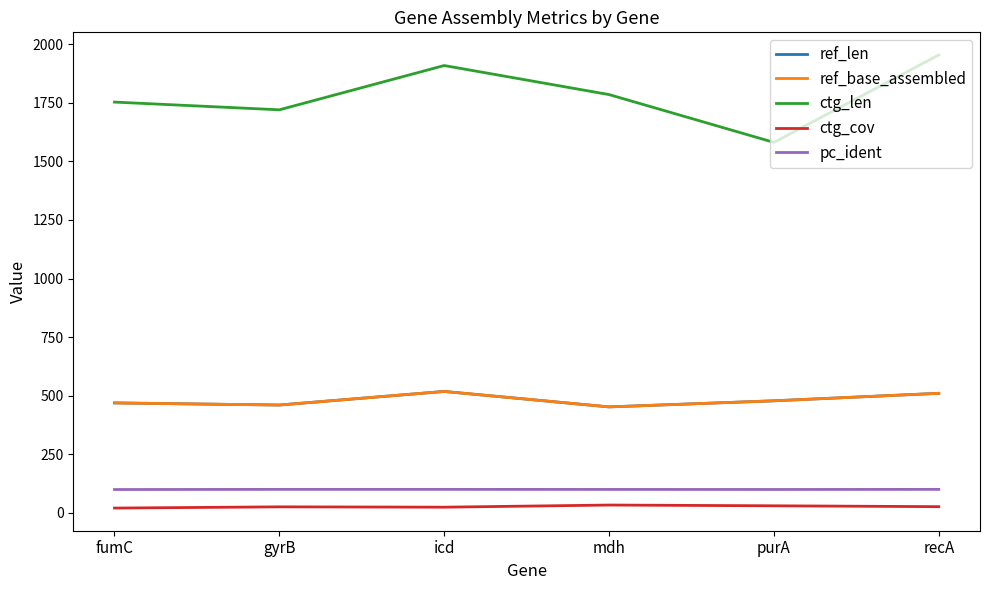

What is the value of the ctg_cov point at the 4th from the left?

33.1